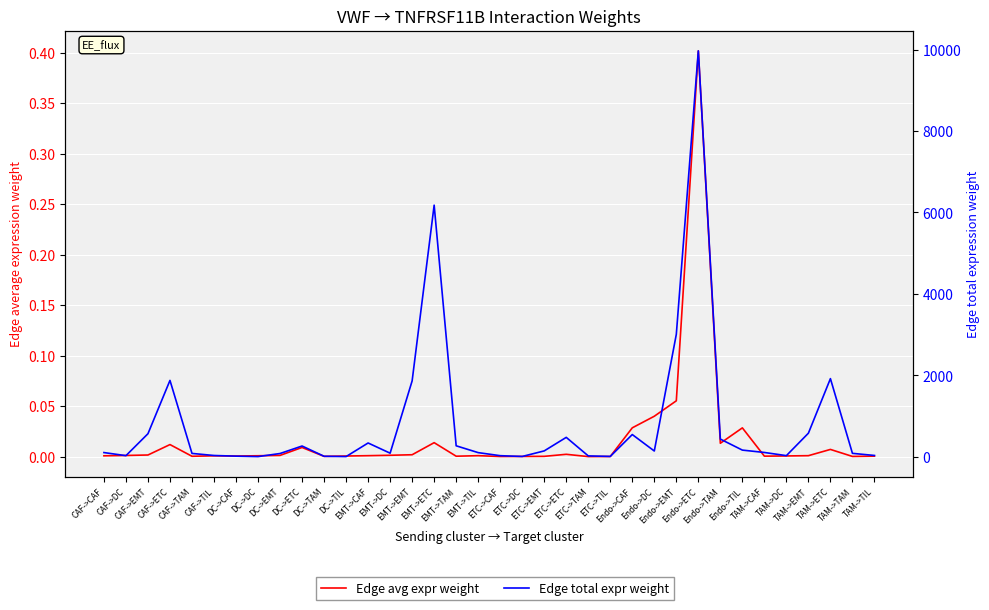

True or false: Edge total expr weight and Edge avg expr weight cross at least once.

False